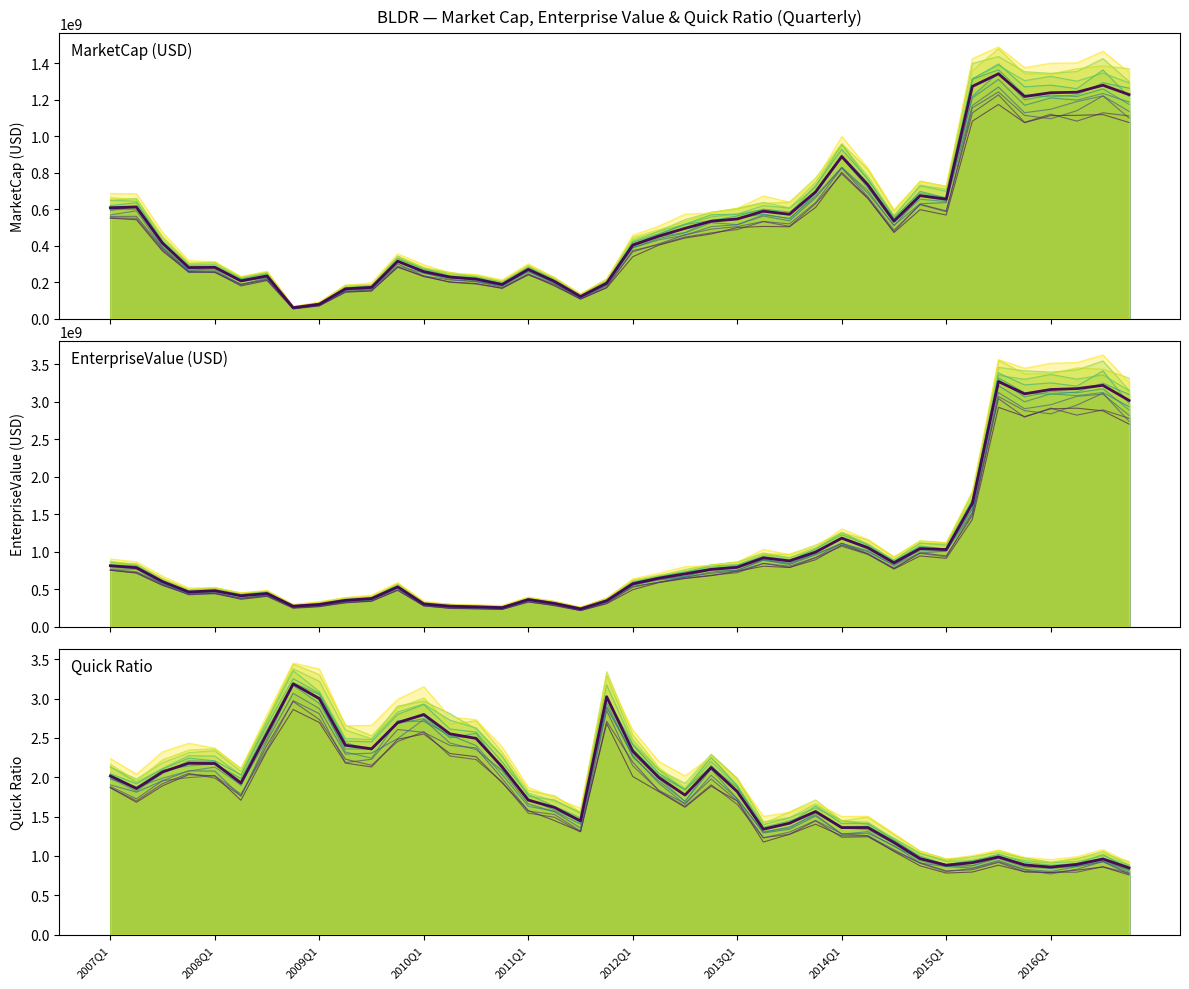

Between 16 and 30, which series saw the biggest shift?

EnterpriseValue (USD)